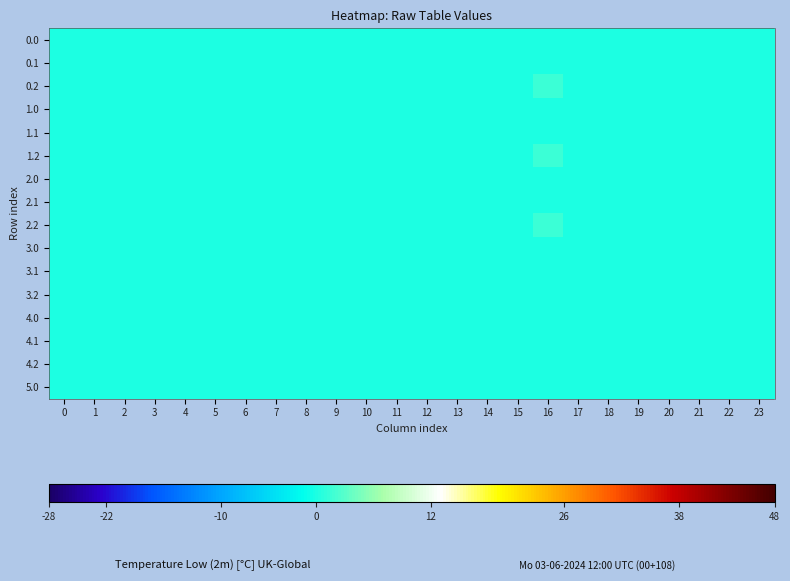

Reading left to right, list all the values displayed in this chart.

0.0: 0=0.0	1=0.0	2=0.0	3=0.0	4=0.0	5=0.0	6=0.0	7=0.0	8=0.0	9=0.0	10=0.0	11=0.0	12=0.0	13=0.0	14=0.0	15=0.0	16=0.0	17=0.0	18=0.0	19=0.0	20=0.0	21=0.0	22=0.0	23=0.0
0.1: 0=0.0	1=0.0	2=0.0	3=0.0	4=0.0	5=0.0	6=0.0	7=0.0	8=0.0	9=0.0	10=0.0	11=0.0	12=0.0	13=0.0	14=0.0	15=0.0	16=0.0	17=0.0	18=0.0	19=0.0	20=0.0	21=0.0	22=0.0	23=0.0
0.2: 0=0.0	1=0.0	2=0.0	3=0.0	4=0.0	5=0.0	6=0.0	7=0.0	8=0.0	9=0.0	10=0.0	11=0.0	12=0.0	13=0.0	14=0.0	15=0.0	16=1.6	17=0.0	18=0.0	19=0.0	20=0.0	21=0.0	22=0.0	23=0.0
1.0: 0=0.0	1=0.0	2=0.0	3=0.0	4=0.0	5=0.0	6=0.0	7=0.0	8=0.0	9=0.0	10=0.0	11=0.0	12=0.0	13=0.0	14=0.0	15=0.0	16=0.0	17=0.0	18=0.0	19=0.0	20=0.0	21=0.0	22=0.0	23=0.0
1.1: 0=0.0	1=0.0	2=0.0	3=0.0	4=0.0	5=0.0	6=0.0	7=0.0	8=0.0	9=0.0	10=0.0	11=0.0	12=0.0	13=0.0	14=0.0	15=0.0	16=0.0	17=0.0	18=0.0	19=0.0	20=0.0	21=0.0	22=0.0	23=0.0
1.2: 0=0.0	1=0.0	2=0.0	3=0.0	4=0.0	5=0.0	6=0.0	7=0.0	8=0.0	9=0.0	10=0.0	11=0.0	12=0.0	13=0.0	14=0.0	15=0.0	16=1.6	17=0.0	18=0.0	19=0.0	20=0.0	21=0.0	22=0.0	23=0.0
2.0: 0=0.0	1=0.0	2=0.0	3=0.0	4=0.0	5=0.0	6=0.0	7=0.0	8=0.0	9=0.0	10=0.0	11=0.0	12=0.0	13=0.0	14=0.0	15=0.0	16=0.0	17=0.0	18=0.0	19=0.0	20=0.0	21=0.0	22=0.0	23=0.0
2.1: 0=0.0	1=0.0	2=0.0	3=0.0	4=0.0	5=0.0	6=0.0	7=0.0	8=0.0	9=0.0	10=0.0	11=0.0	12=0.0	13=0.0	14=0.0	15=0.0	16=0.0	17=0.0	18=0.0	19=0.0	20=0.0	21=0.0	22=0.0	23=0.0
2.2: 0=0.0	1=0.0	2=0.0	3=0.0	4=0.0	5=0.0	6=0.0	7=0.0	8=0.0	9=0.0	10=0.0	11=0.0	12=0.0	13=0.0	14=0.0	15=0.0	16=1.6	17=0.0	18=0.0	19=0.0	20=0.0	21=0.0	22=0.0	23=0.0
3.0: 0=0.0	1=0.0	2=0.0	3=0.0	4=0.0	5=0.0	6=0.0	7=0.0	8=0.0	9=0.0	10=0.0	11=0.0	12=0.0	13=0.0	14=0.0	15=0.0	16=0.0	17=0.0	18=0.0	19=0.0	20=0.0	21=0.0	22=0.0	23=0.0
3.1: 0=0.0	1=0.0	2=0.0	3=0.0	4=0.0	5=0.0	6=0.0	7=0.0	8=0.0	9=0.0	10=0.0	11=0.0	12=0.0	13=0.0	14=0.0	15=0.0	16=0.0	17=0.0	18=0.0	19=0.0	20=0.0	21=0.0	22=0.0	23=0.0
3.2: 0=0.0	1=0.0	2=0.0	3=0.0	4=0.0	5=0.0	6=0.0	7=0.0	8=0.0	9=0.0	10=0.0	11=0.0	12=0.0	13=0.0	14=0.0	15=0.0	16=0.0	17=0.0	18=0.0	19=0.0	20=0.0	21=0.0	22=0.0	23=0.0
4.0: 0=0.0	1=0.0	2=0.0	3=0.0	4=0.0	5=0.0	6=0.0	7=0.0	8=0.0	9=0.0	10=0.0	11=0.0	12=0.0	13=0.0	14=0.0	15=0.0	16=0.0	17=0.0	18=0.0	19=0.0	20=0.0	21=0.0	22=0.0	23=0.0
4.1: 0=0.0	1=0.0	2=0.0	3=0.0	4=0.0	5=0.0	6=0.0	7=0.0	8=0.0	9=0.0	10=0.0	11=0.0	12=0.0	13=0.0	14=0.0	15=0.0	16=0.0	17=0.0	18=0.0	19=0.0	20=0.0	21=0.0	22=0.0	23=0.0
4.2: 0=0.0	1=0.0	2=0.0	3=0.0	4=0.0	5=0.0	6=0.0	7=0.0	8=0.0	9=0.0	10=0.0	11=0.0	12=0.0	13=0.0	14=0.0	15=0.0	16=0.0	17=0.0	18=0.0	19=0.0	20=0.0	21=0.0	22=0.0	23=0.0
5.0: 0=0.0	1=0.0	2=0.0	3=0.0	4=0.0	5=0.0	6=0.0	7=0.0	8=0.0	9=0.0	10=0.0	11=0.0	12=0.0	13=0.0	14=0.0	15=0.0	16=0.0	17=0.0	18=0.0	19=0.0	20=0.0	21=0.0	22=0.0	23=0.0